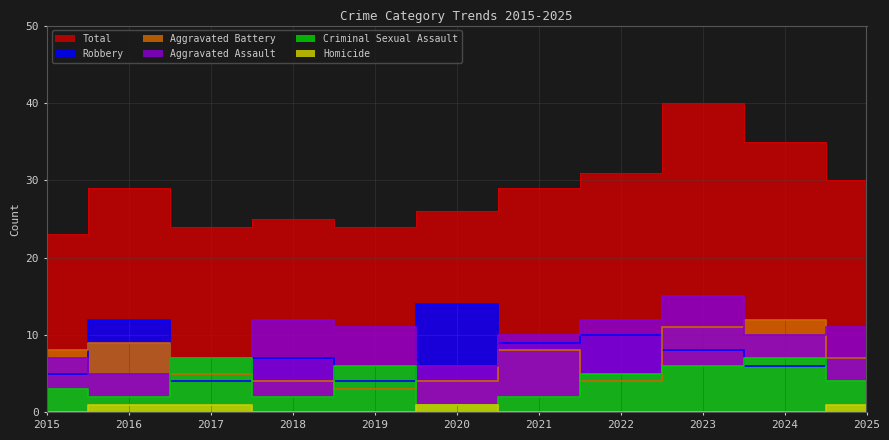

What are all the series names shown in the legend?

Aggravated Assault, Aggravated Battery, Criminal Sexual Assault, Homicide, Robbery, Total